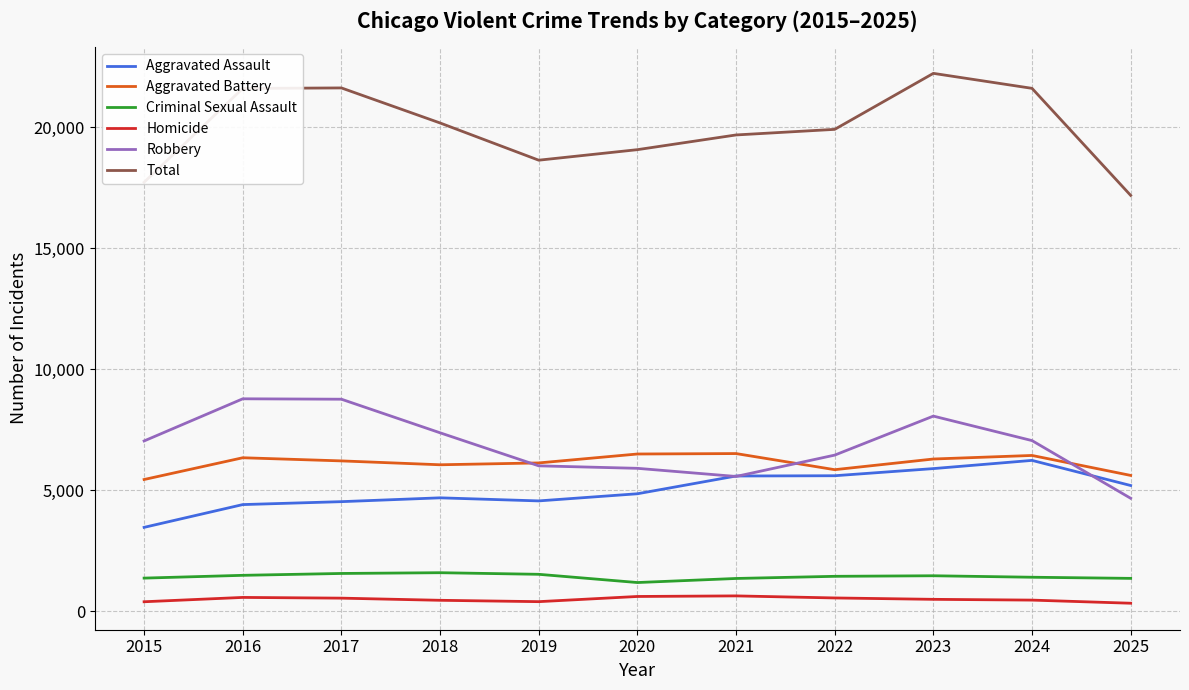

What is the maximum value for Robbery?

8783